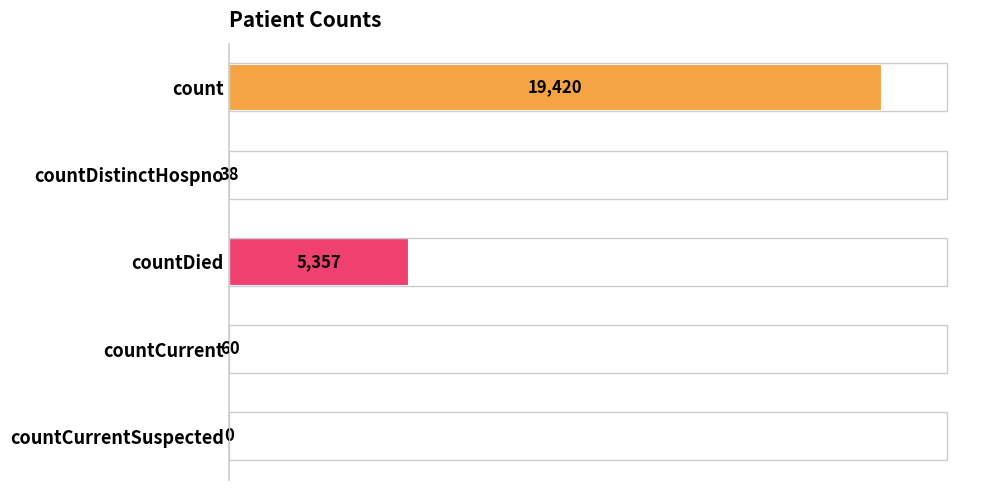

How many positive values are there?

4